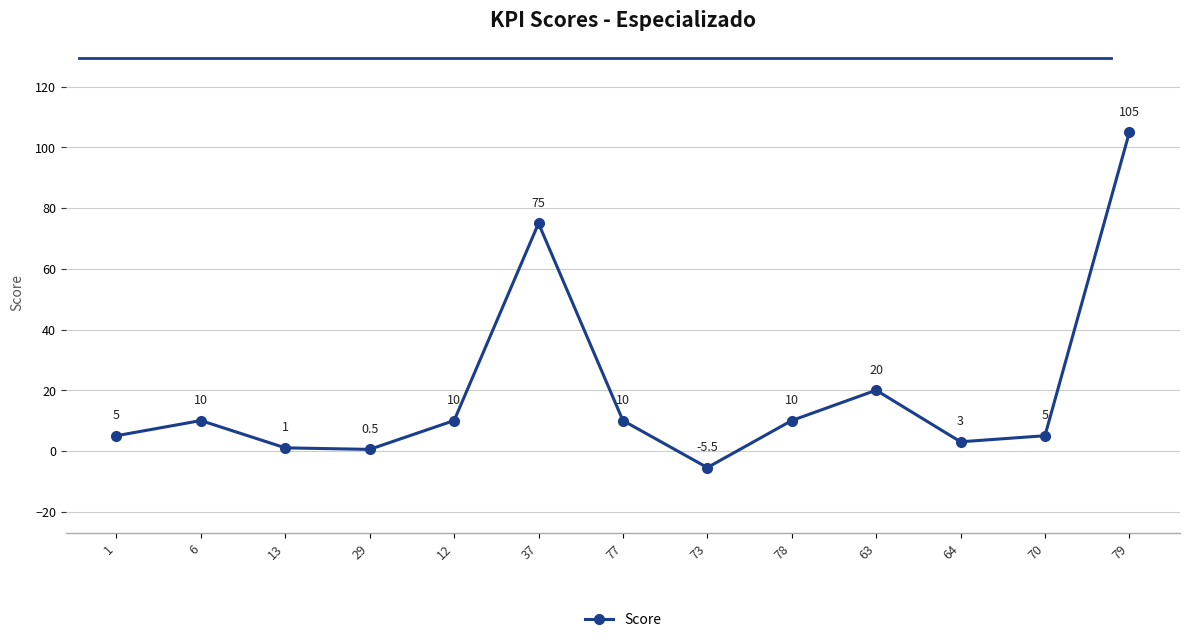

How many values are below 10?

6